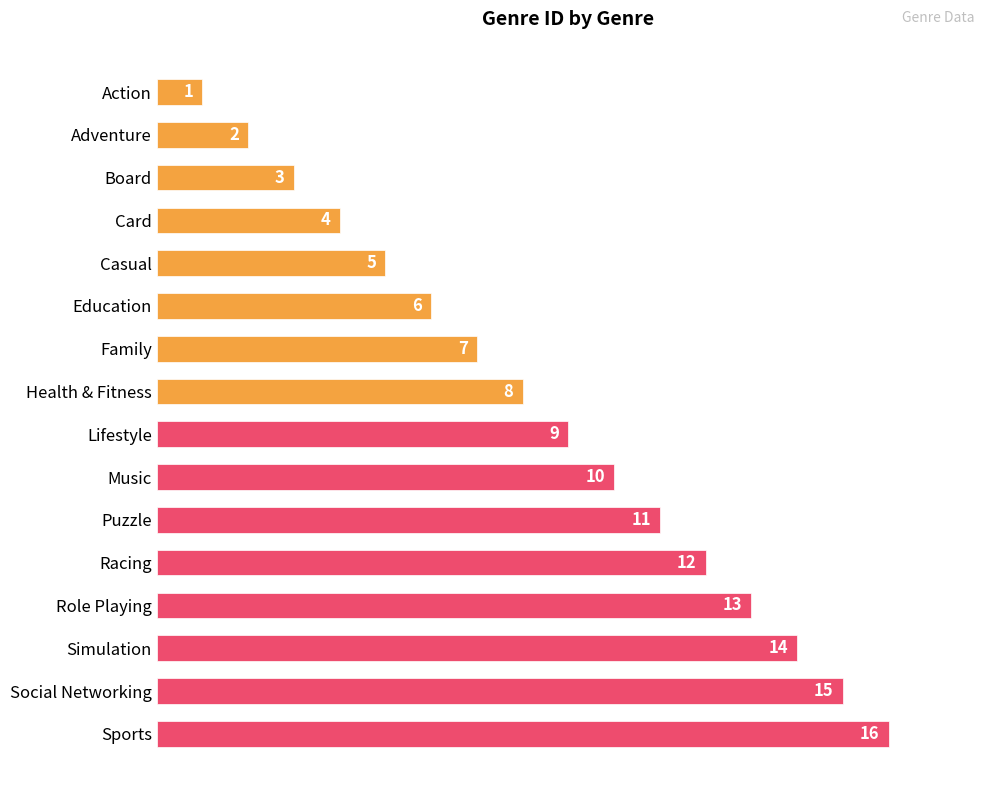

What is the difference between the values at Board and Puzzle?

8